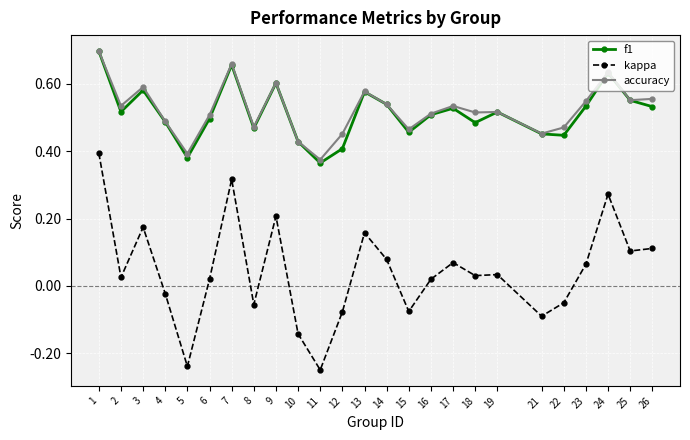

Which series has the largest total across all categories?

accuracy